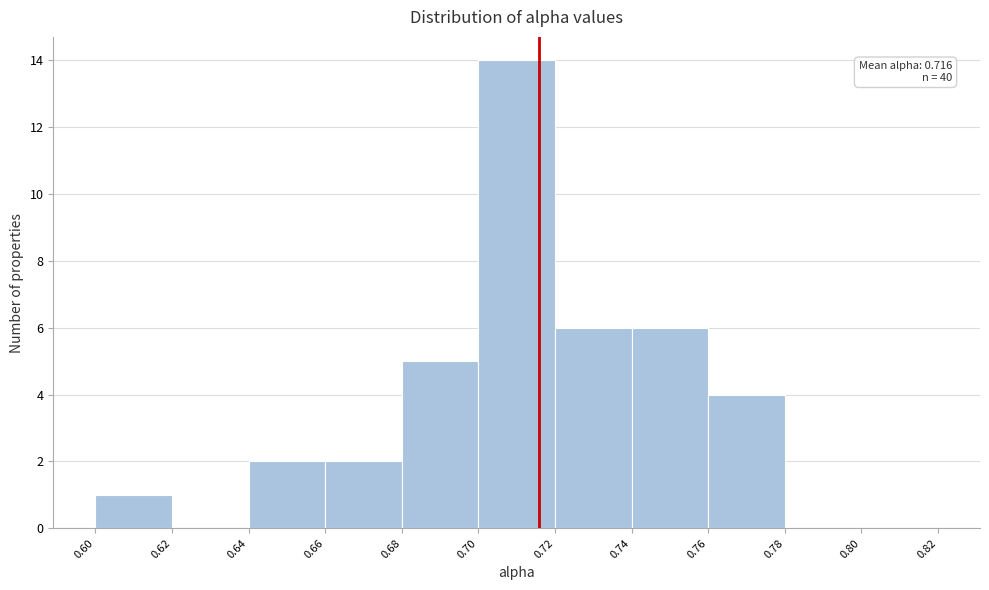

Which range on the x-axis has the tallest bar?

0.70 to 0.72